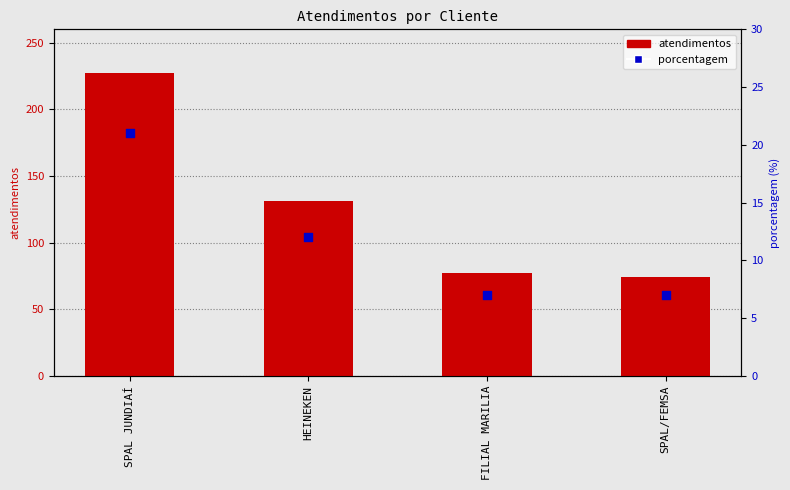

At which category is the sum across all series the highest?

SPAL JUNDIAÍ